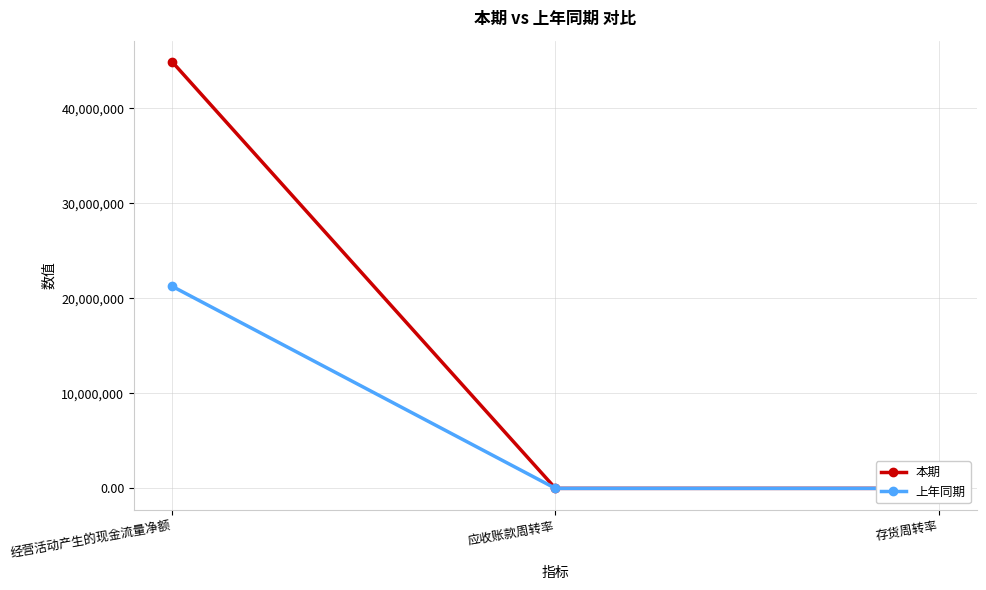

Reading left to right, extract all data points from this chart.

本期: 经营活动产生的现金流量净额=44873785.5	应收账款周转率=3.3	存货周转率=2.6
上年同期: 经营活动产生的现金流量净额=21257297.8	应收账款周转率=3.4	存货周转率=2.7